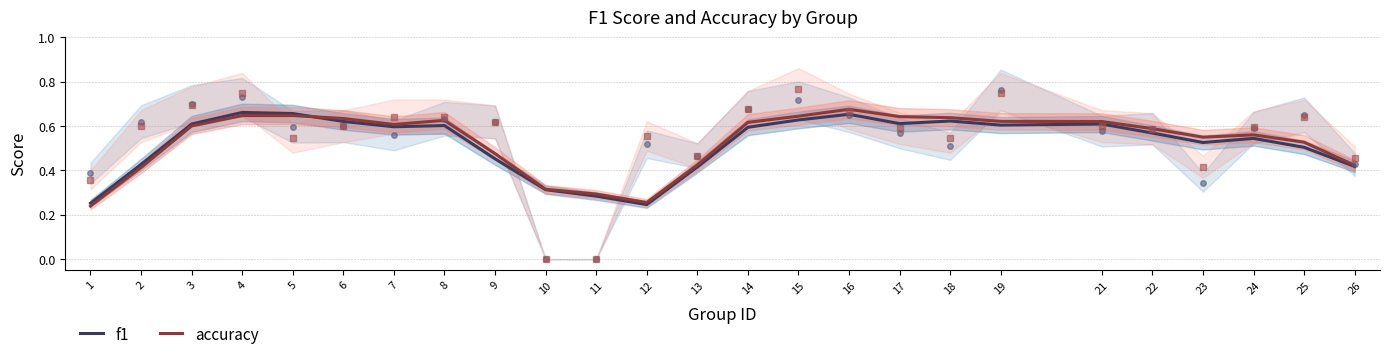

What is the value of the f1 point at the 19th from the left?

0.6